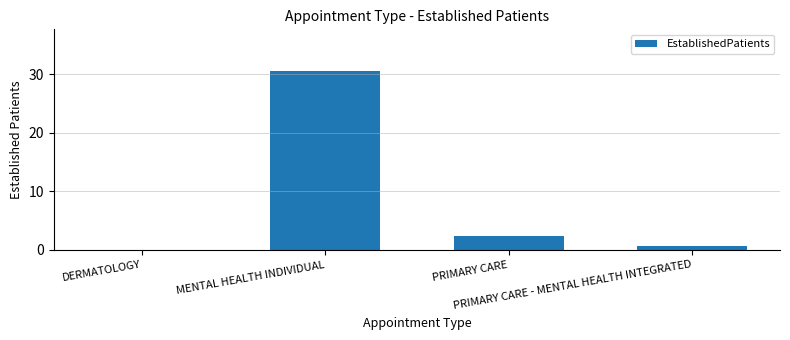

The value at DERMATOLOGY is 13.4. True or false?

False